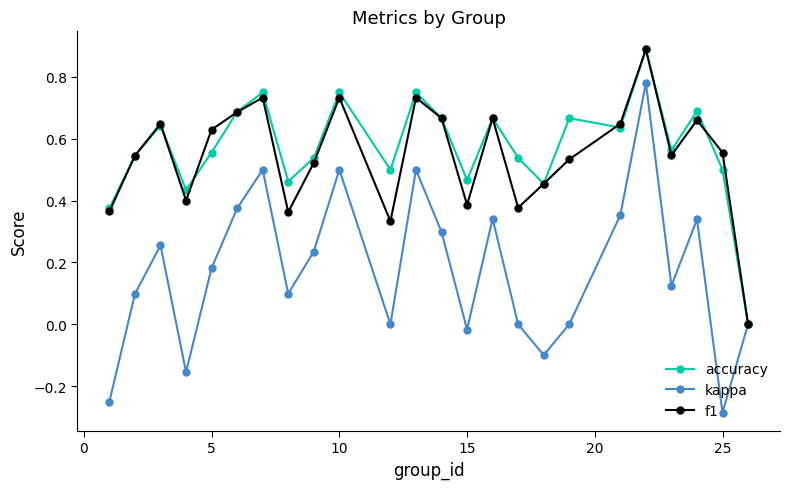

Which series has the widest spread of values?

kappa